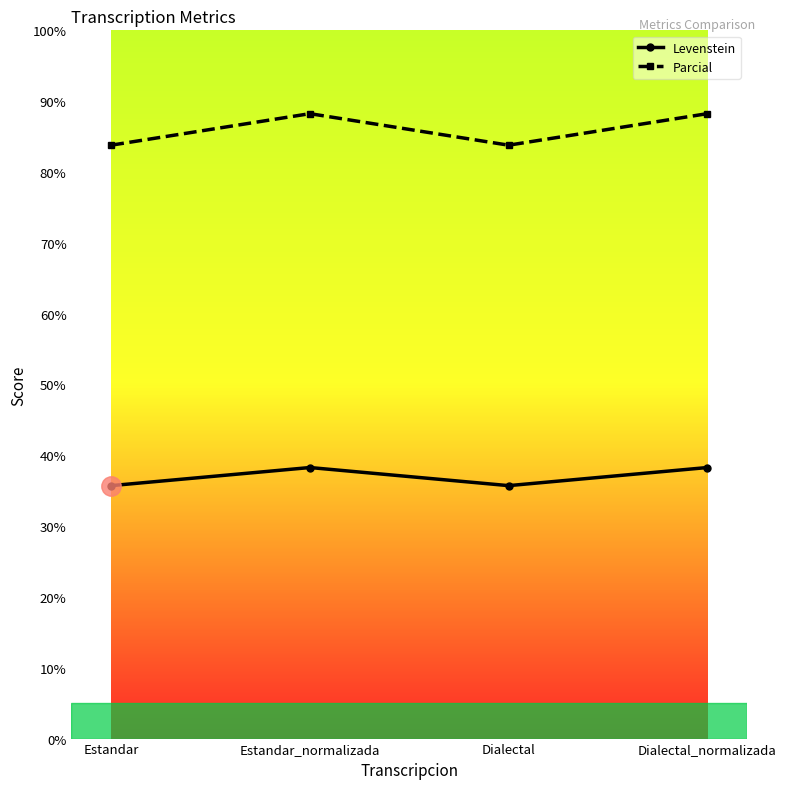

Reading left to right, transcribe all the data shown in this chart.

Levenstein: 35.7	38.3	35.7	38.3
Parcial: 83.8	88.2	83.8	88.2